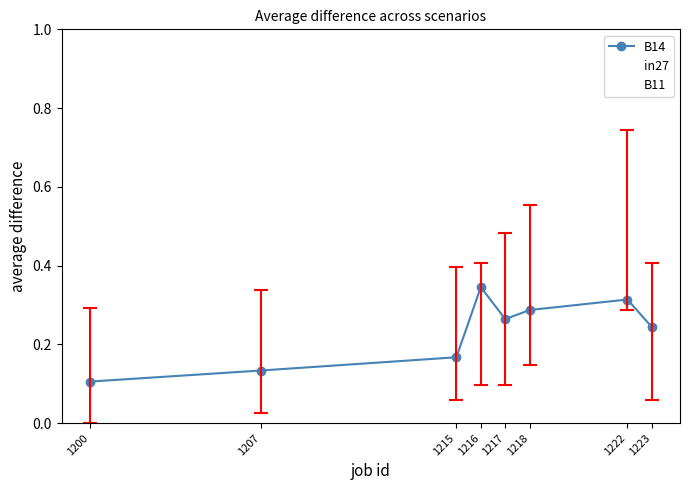

How many lines are shown in the chart?

3